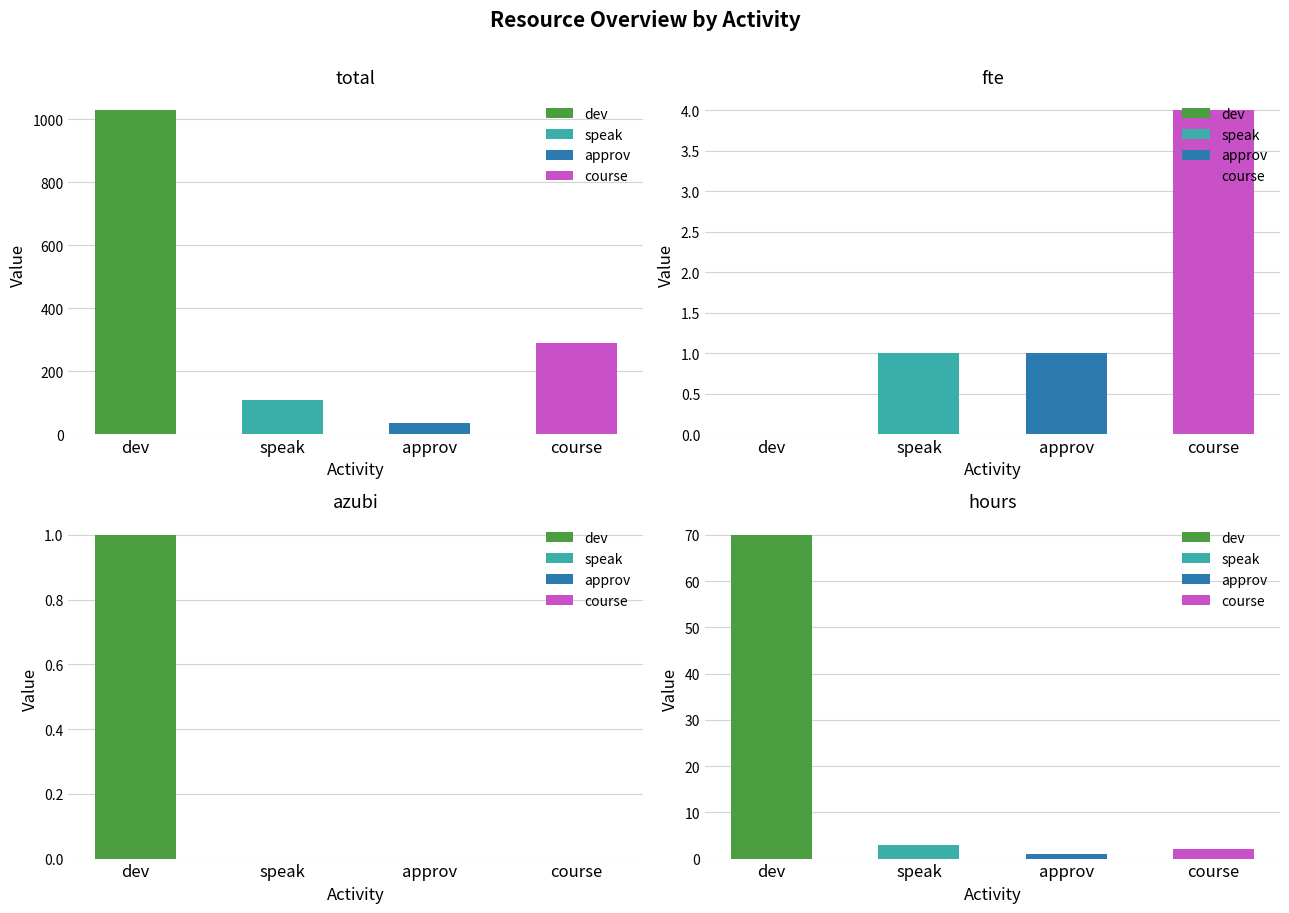

How many categories are shown in the chart?

4